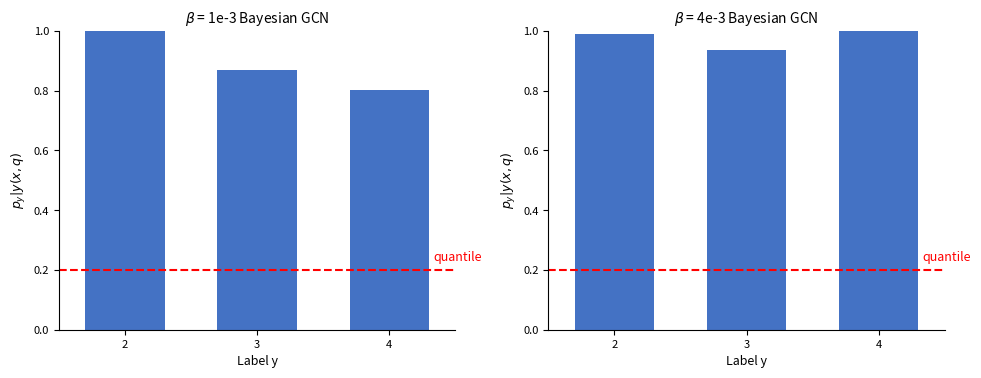

At how many categories does at least one series exceed 0?

3